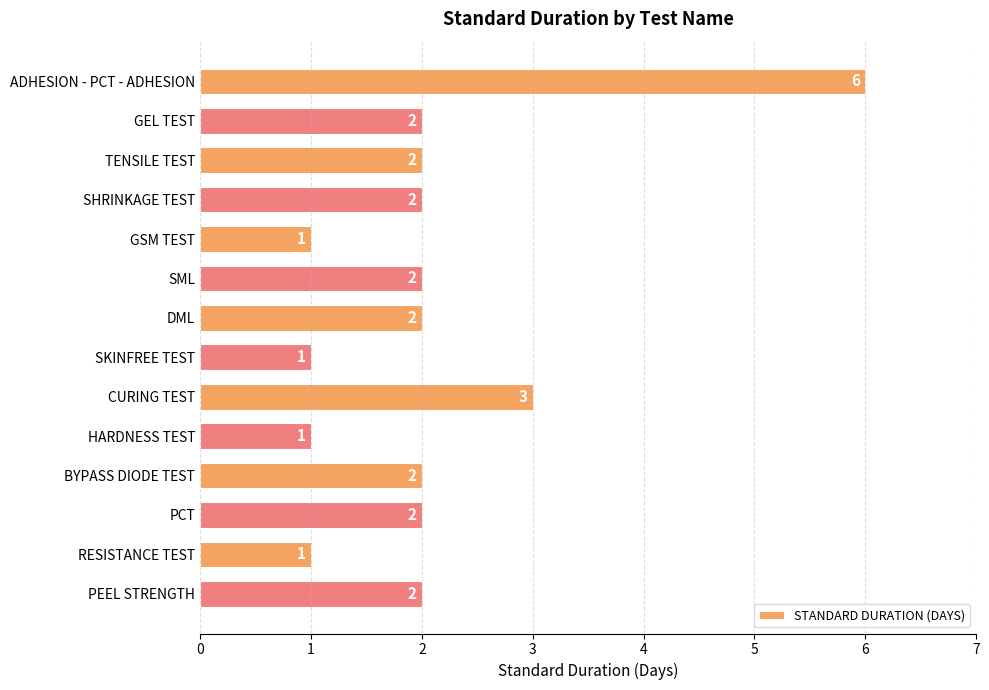

What is the label of the 12th bar from the bottom?

TENSILE TEST